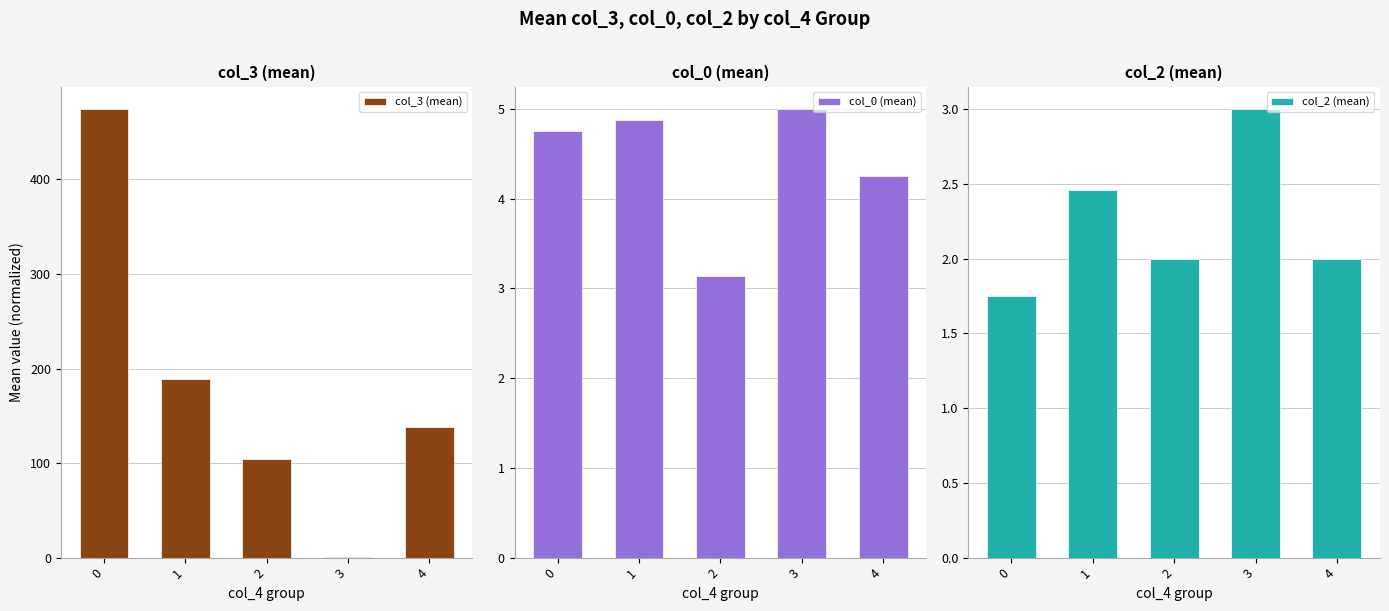

Which series has the widest spread of values?

col_3 (mean)